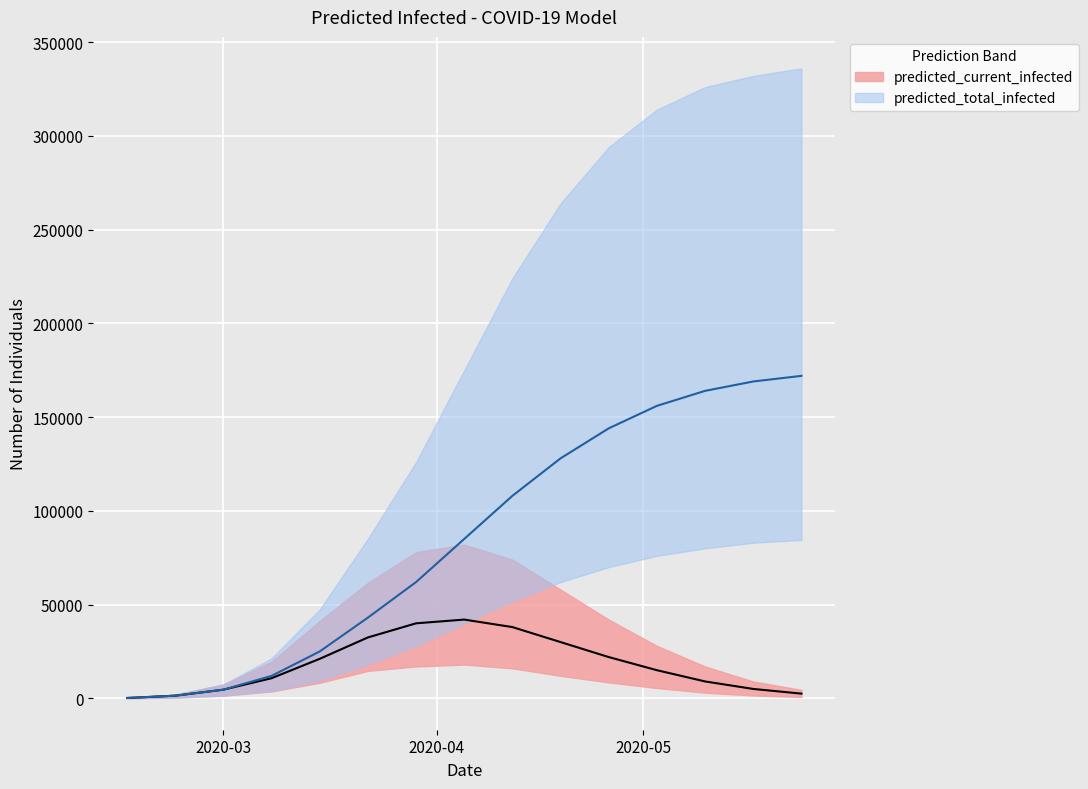

How many data points does each series have?

15